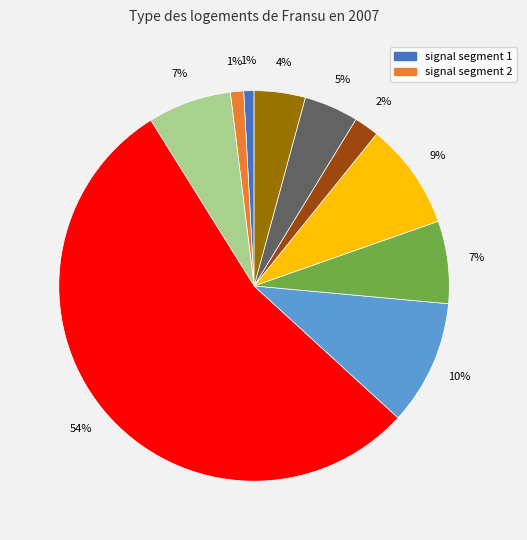

Is there a majority slice in this chart?

Yes